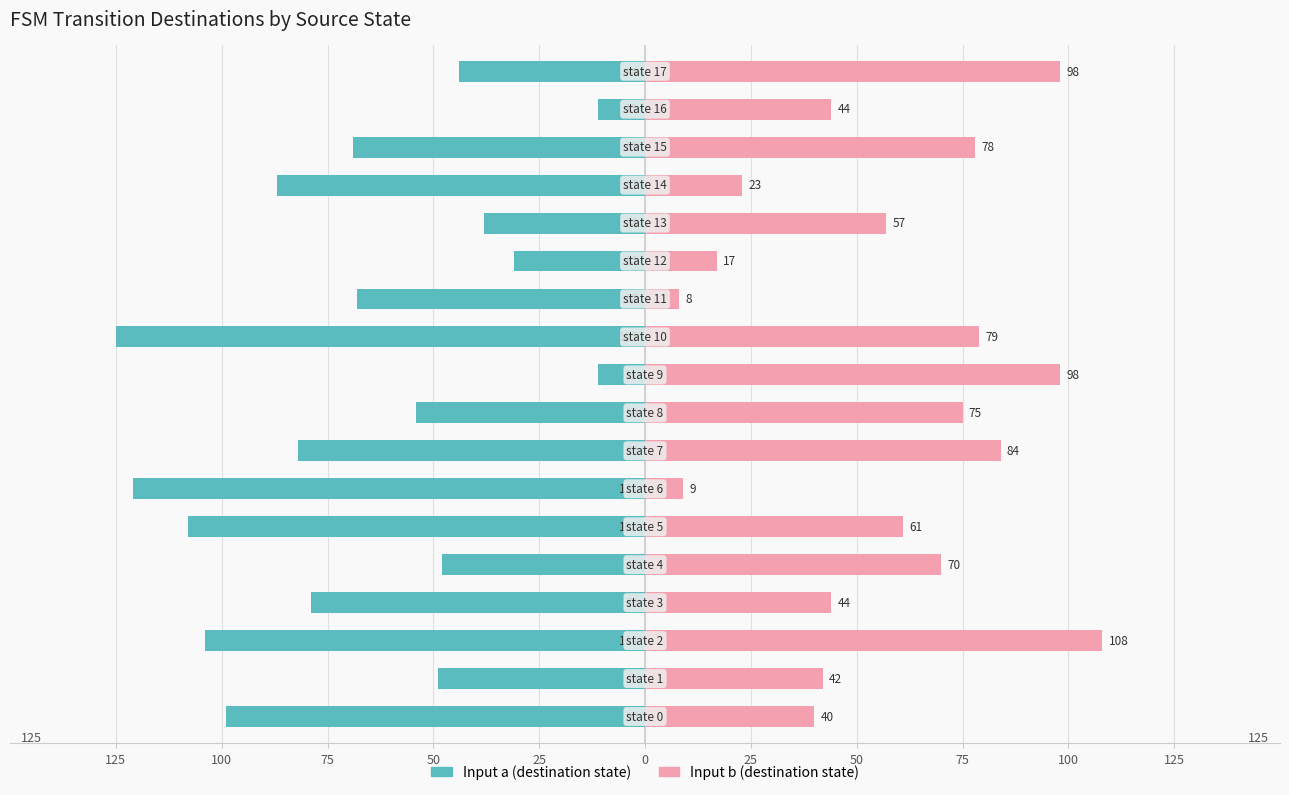

What is the sum of the Input a (dest state) values at 125 and 25?

-173